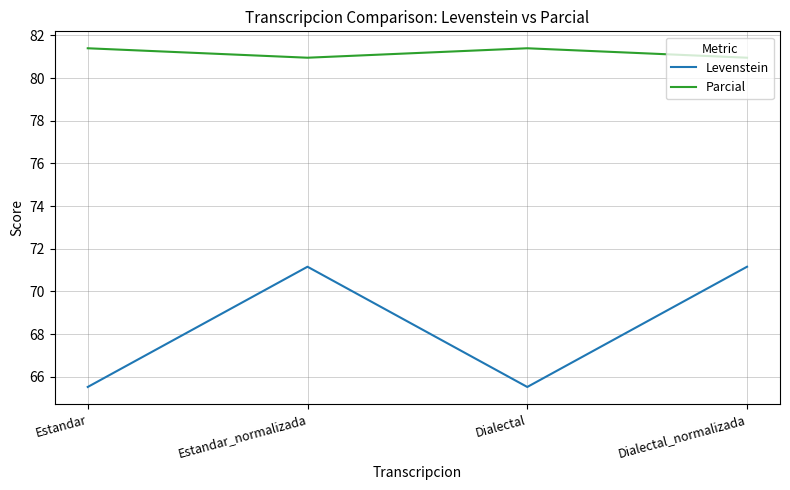

What is the difference between the second highest and second lowest values in the Parcial series?

0.4